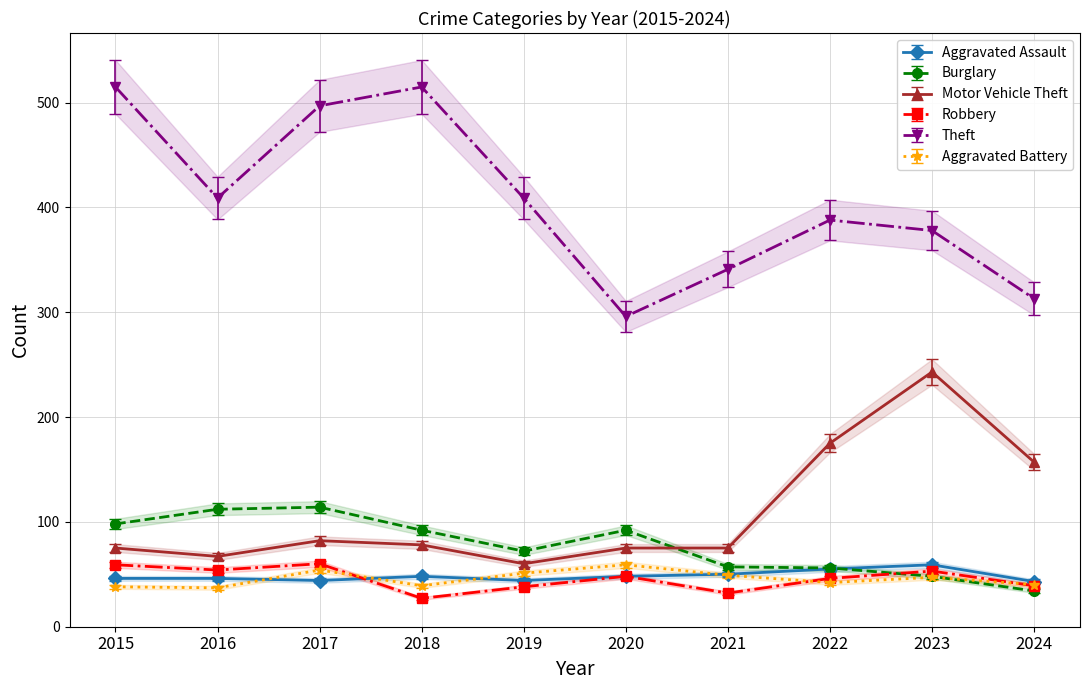

What is the value of the Motor Vehicle Theft point at the 8th from the left?

175